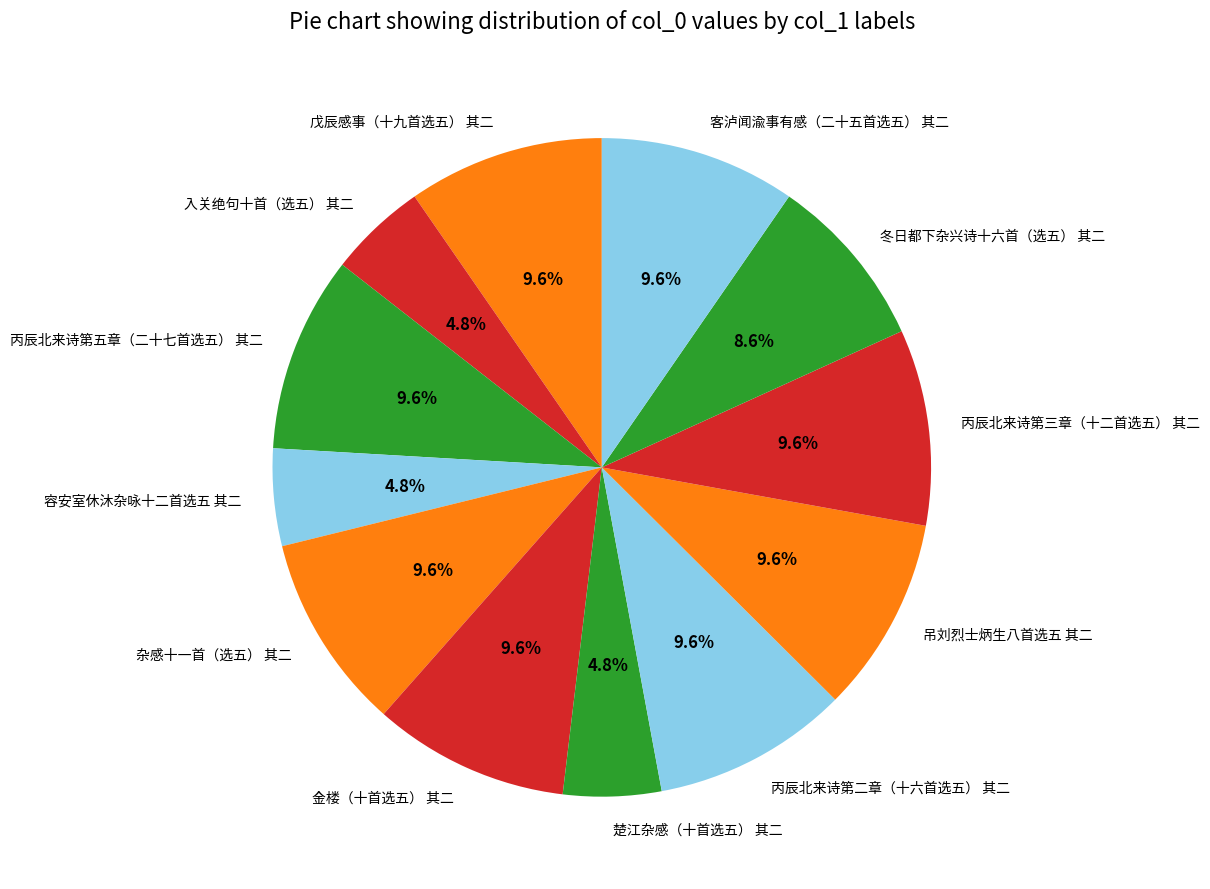

Is it true that 冬日都下杂兴诗十六首（选五） 其二 is 1% of the pie?

False